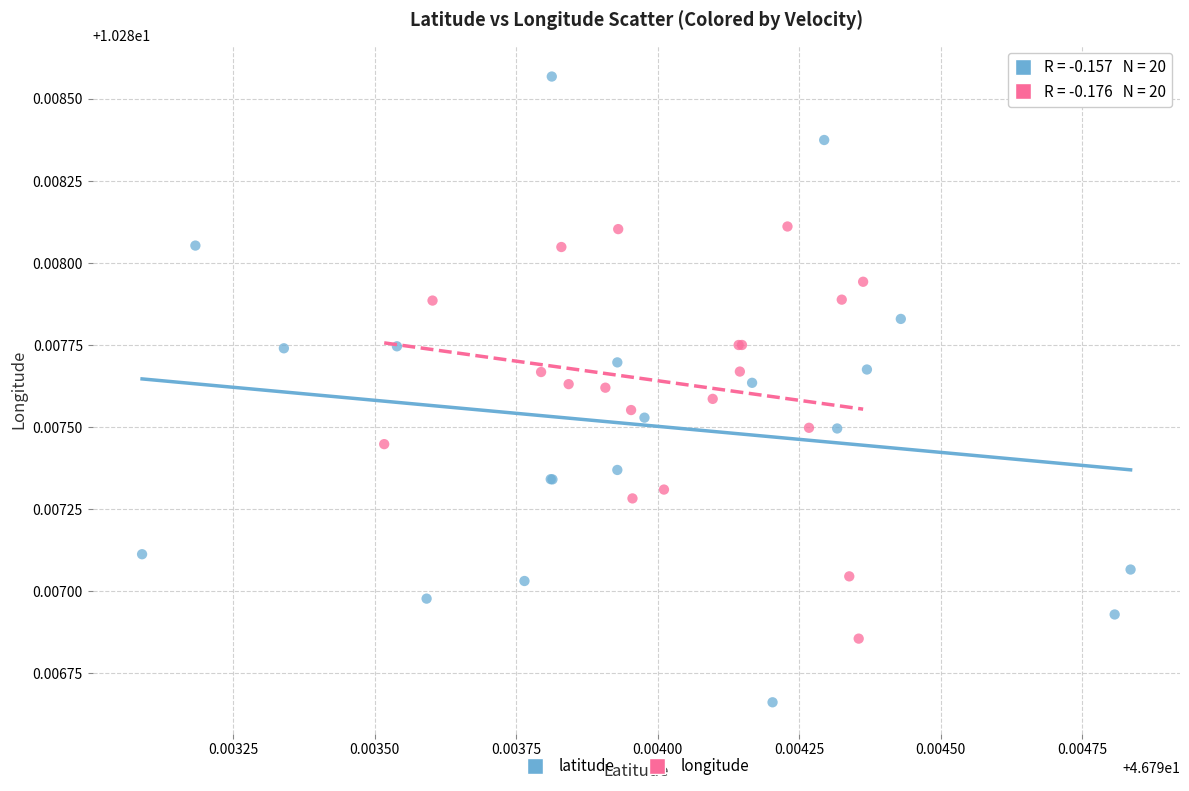

Which series contains the highest Y value?

latitude